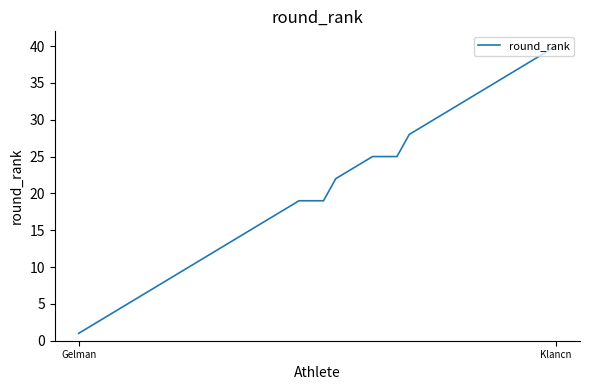

Reading left to right, transcribe all the data shown in this chart.

1	2	3	4	5	6	7	8	9	10	11	12	13	14	15	16	17	18	19	19	19	22	23	24	25	25	25	28	29	30	31	32	33	34	35	36	37	38	39	40